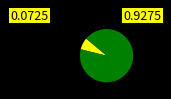

Is there a majority slice in this chart?

Yes